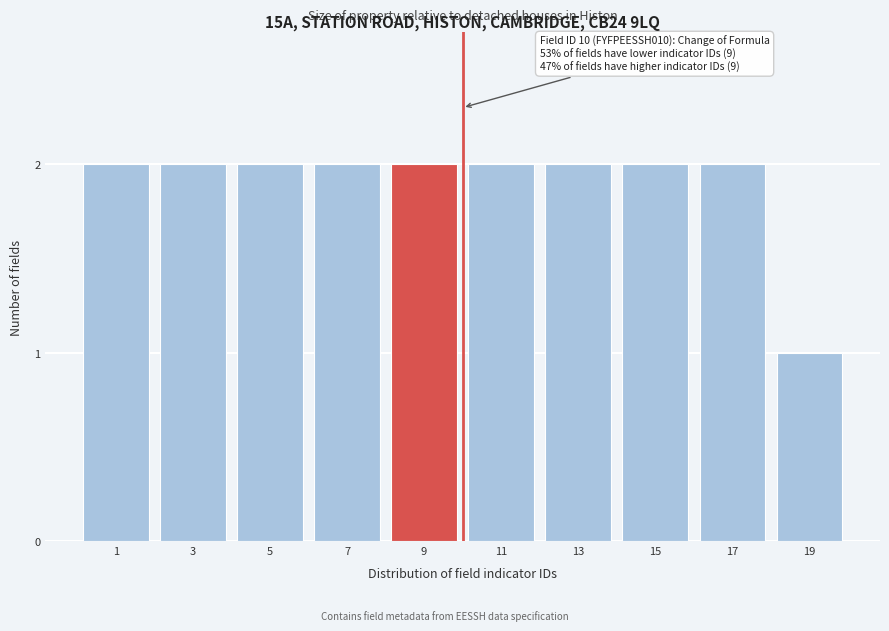

Reading left to right, what are all the values shown in this chart?

1=2	3=2	5=2	7=2	9=2	11=2	13=2	15=2	17=2	19=1